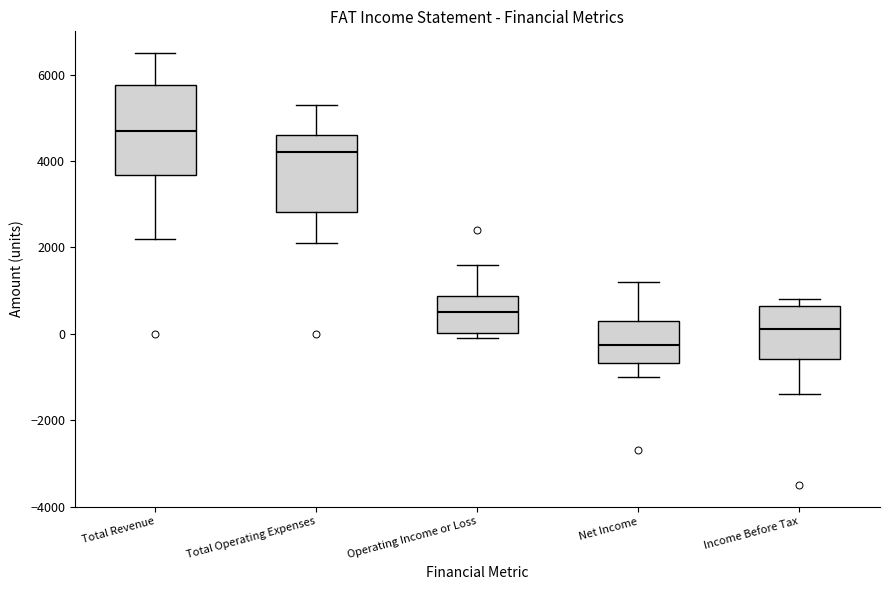

Reading left to right, read every box against the y-axis: the position of its median line, the range the box covers, and the ends of its whiskers. The values are not printed on the chart, so give them approximately, as read against the axis.

Total Revenue: median 4800, box 3600 to 5800, whiskers 2200 to 6600
Total Operating Expenses: median 4200, box 2800 to 4600, whiskers 2200 to 5400
Operating Income or Loss: median 600, box 0 to 800, whiskers 0 (just below the box's lower edge) to 1600
Net Income: median -200, box -600 to 400, whiskers -1000 to 1200
Income Before Tax: median 200, box -600 to 600, whiskers -1400 to 800